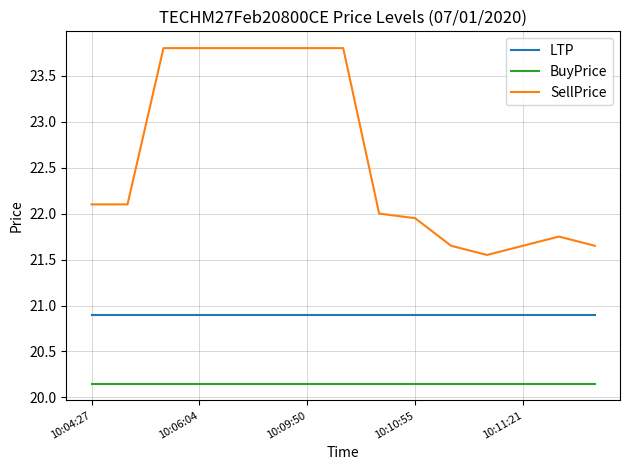

True or false: SellPrice and BuyPrice cross at least once.

False